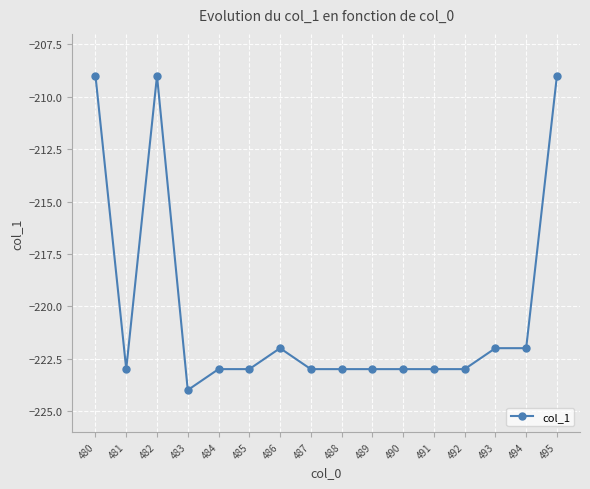

What is the difference between the maximum and minimum values?

15